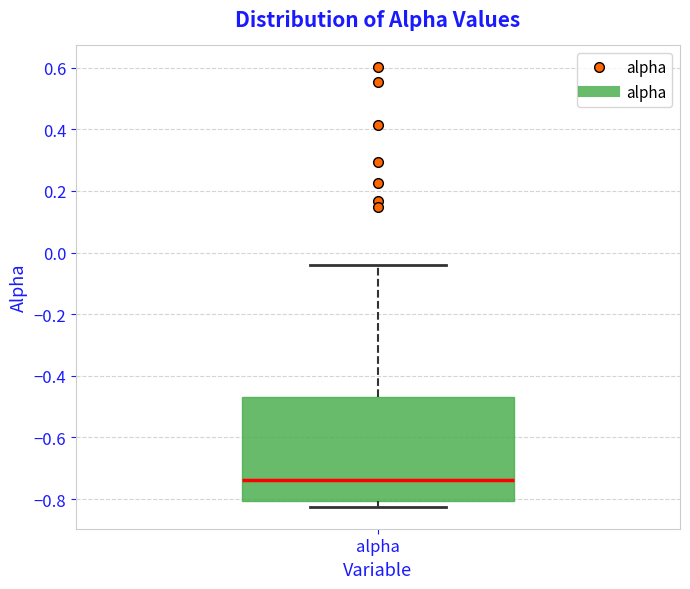

Read this box plot against the y-axis: the position of the median line, the range covered by the box, and the ends of both whiskers. The values are not printed on the chart, so give them approximately, as read against the axis.

median -0.74, box -0.80 to -0.46, whiskers -0.82 to -0.04